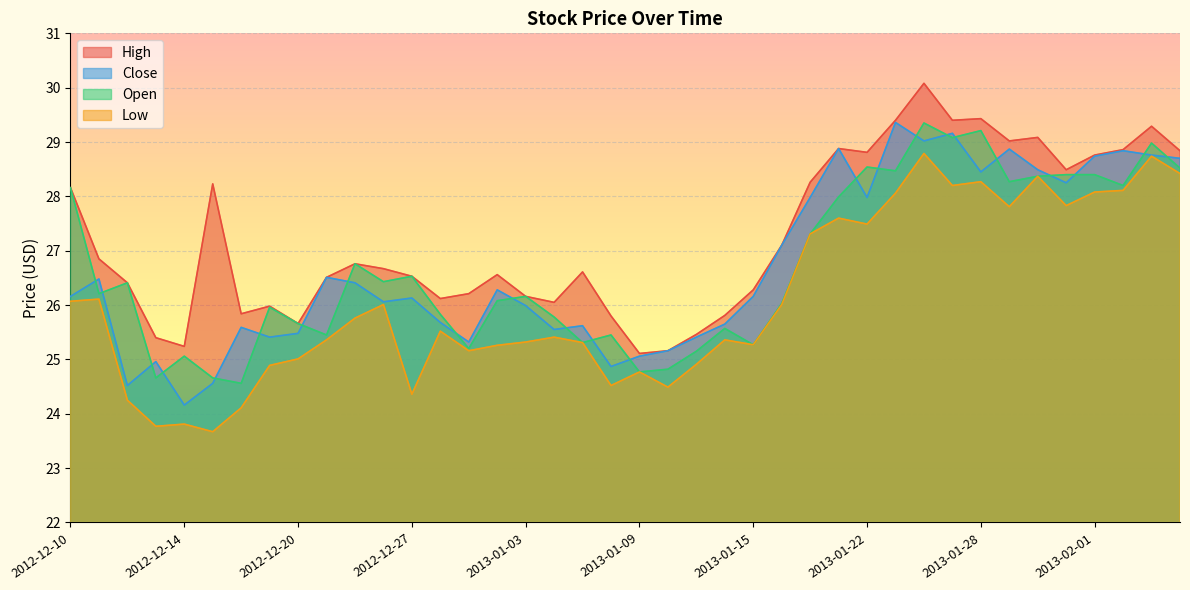

Where is High nearest to the value 27?

2013-01-16